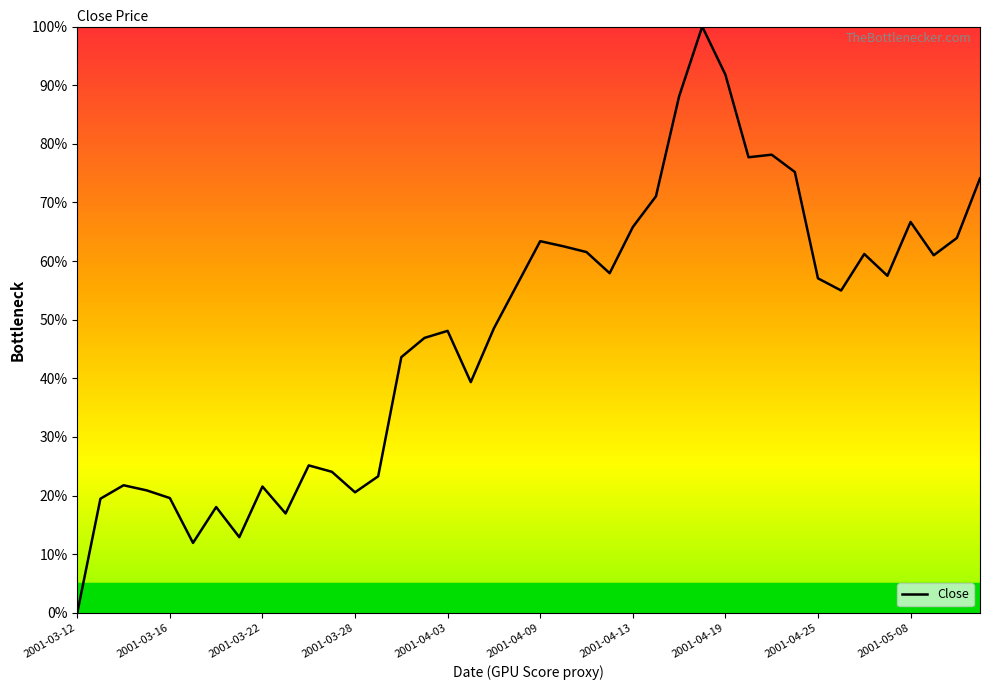

What is the greatest value displayed?

100.0